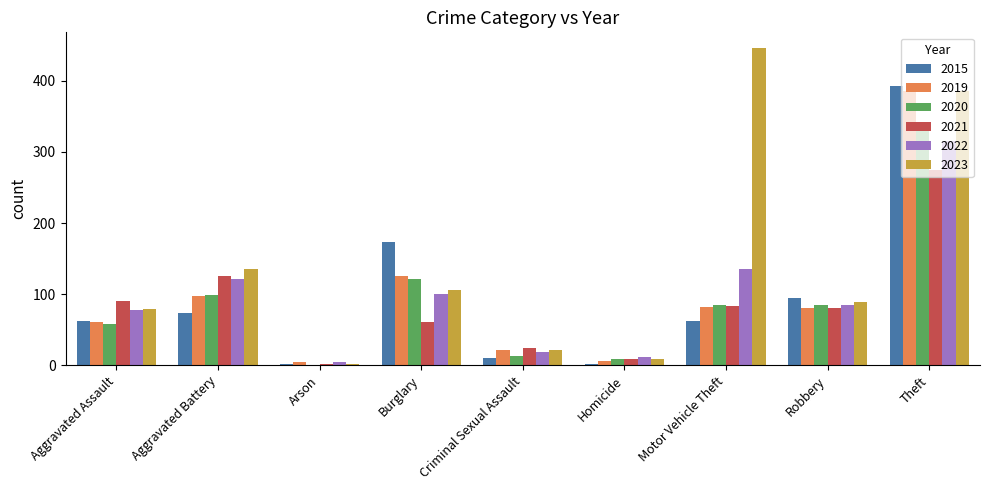

What are all the series names shown in the legend?

2015, 2019, 2020, 2021, 2022, 2023